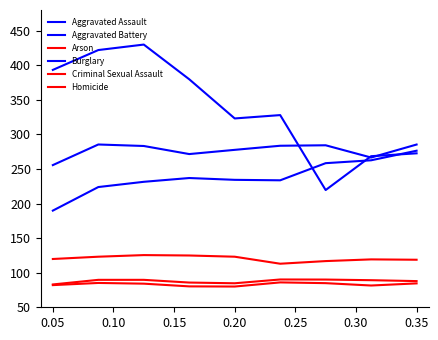

Does the chart have visible grid lines?

No